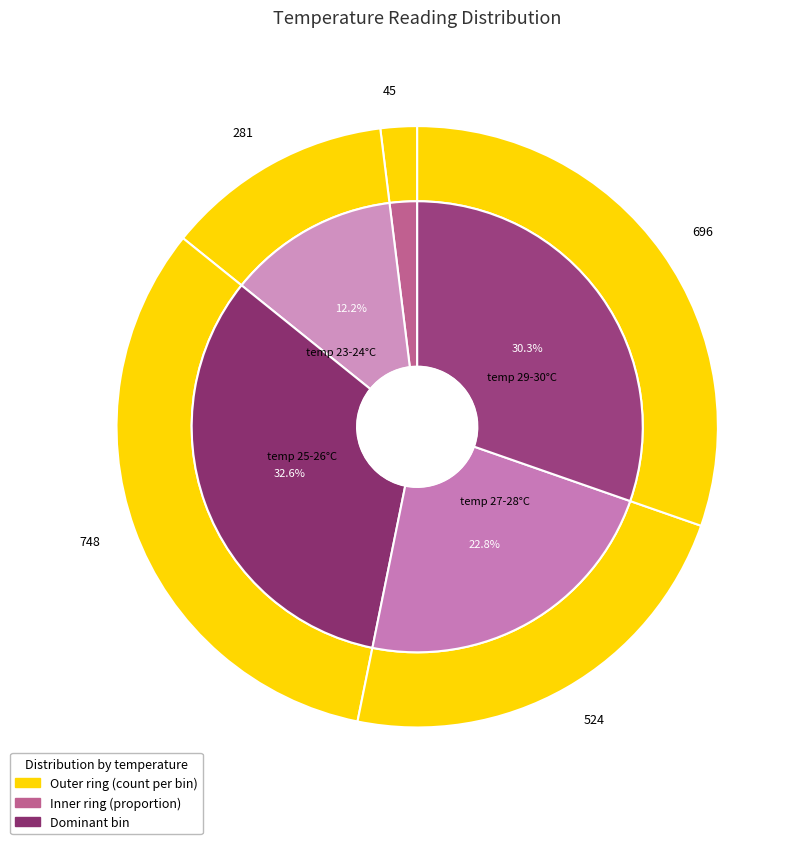

Which slice is the largest?

25